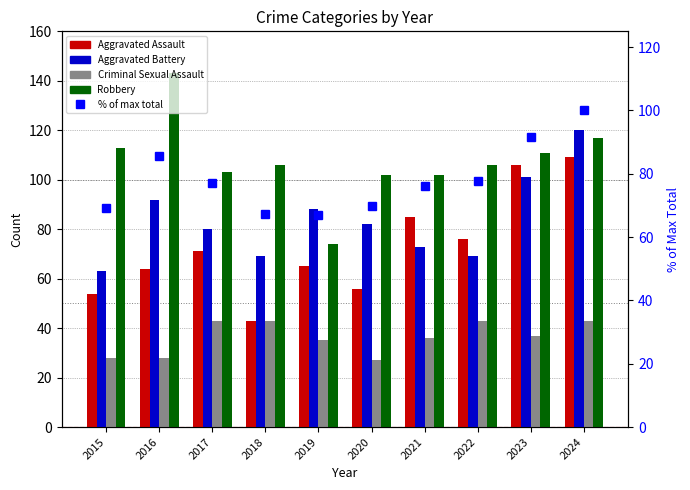

True or false: Criminal Sexual Assault has a value of 37.0 at 2023.

True